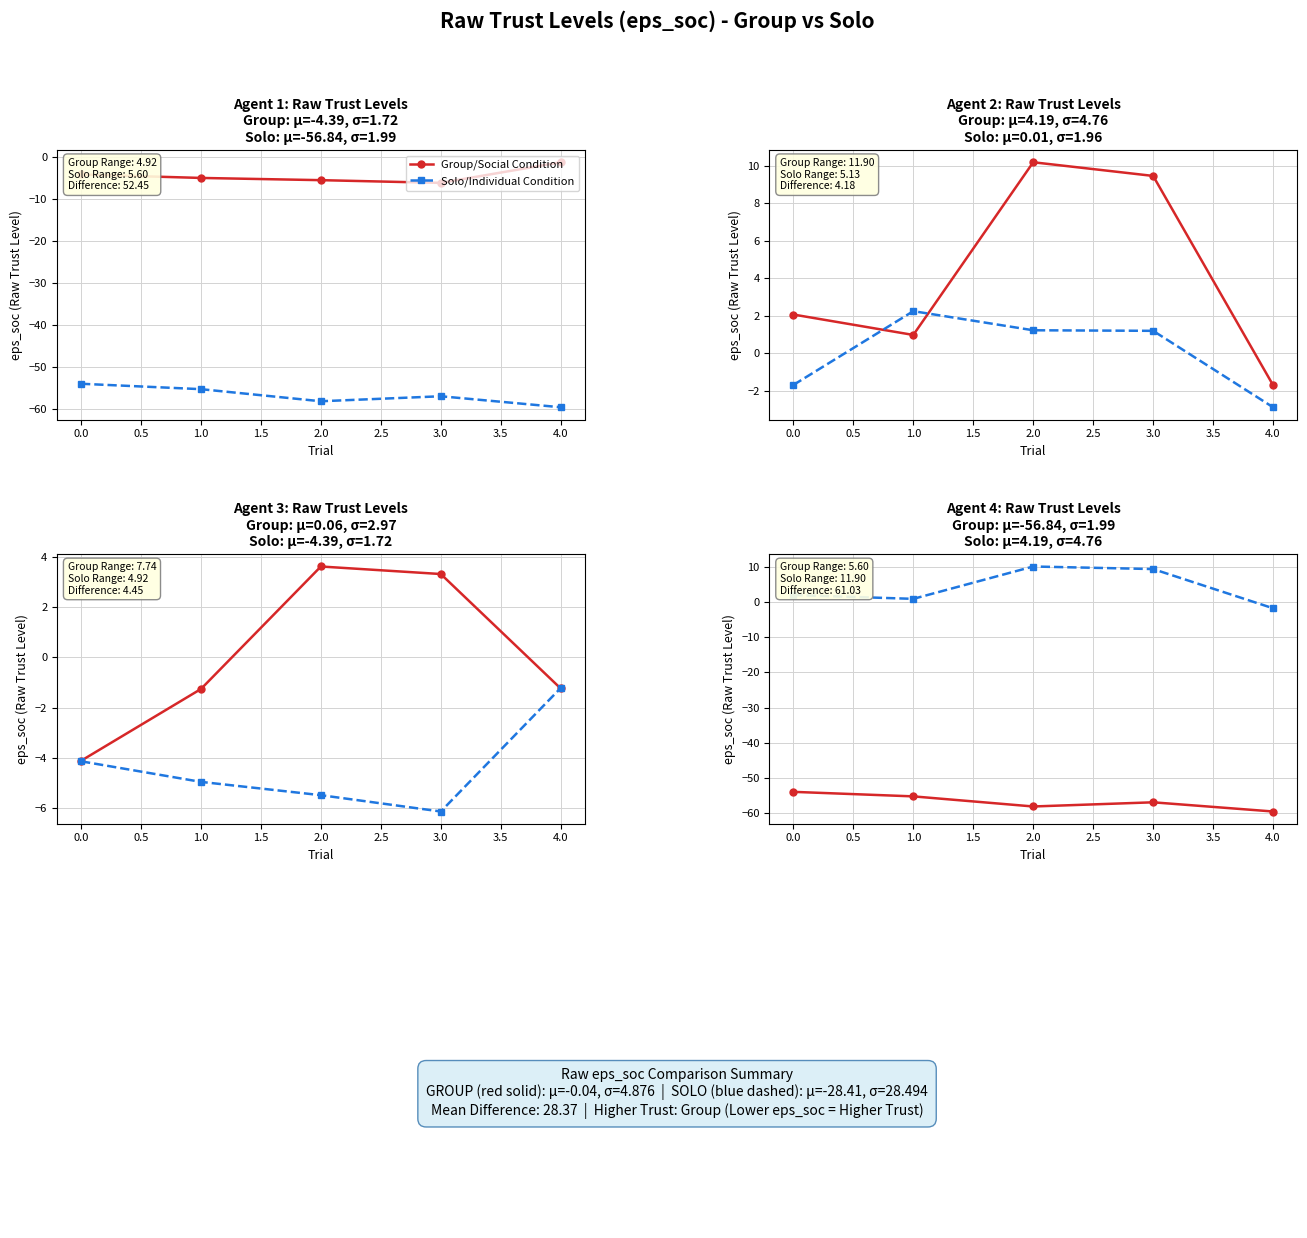

What are all the series names shown in the legend?

Group/Social Condition, Solo/Individual Condition